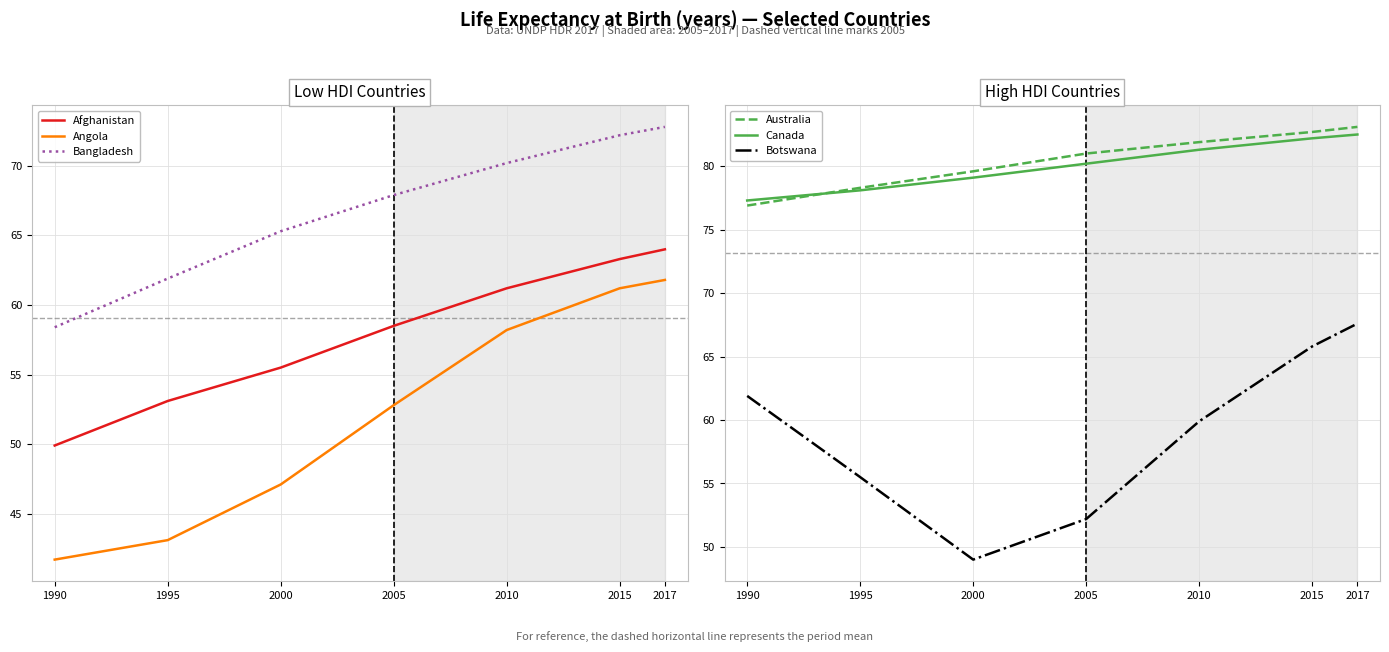

What value does the Botswana series have at 2000?

49.0